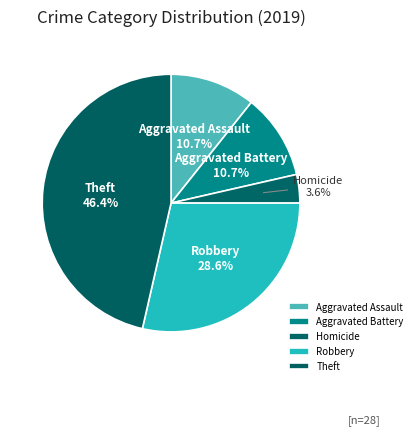

How many segments does this pie chart have?

5